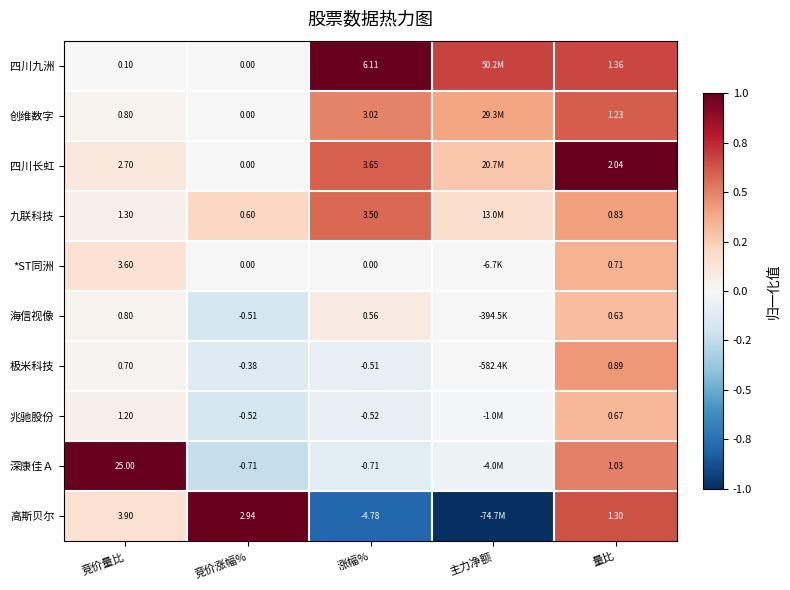

At which category is the sum across all series the highest?

量比